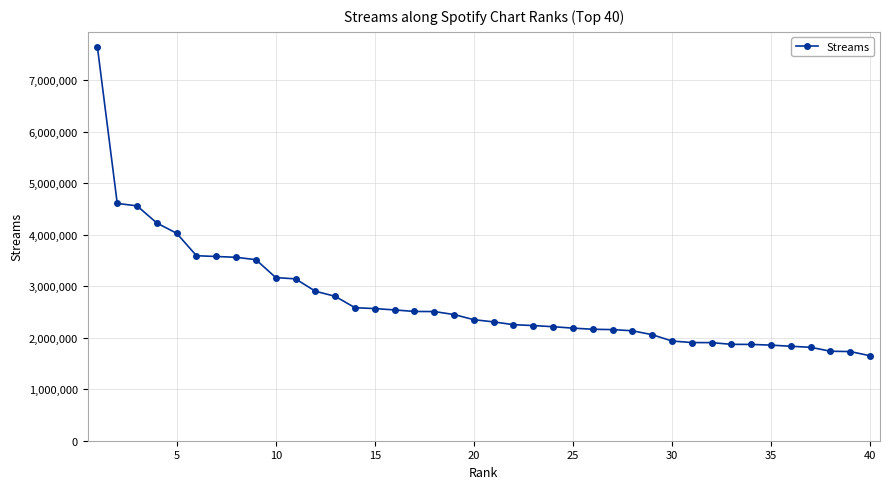

What is the value of the 33rd point from the left?

1870704